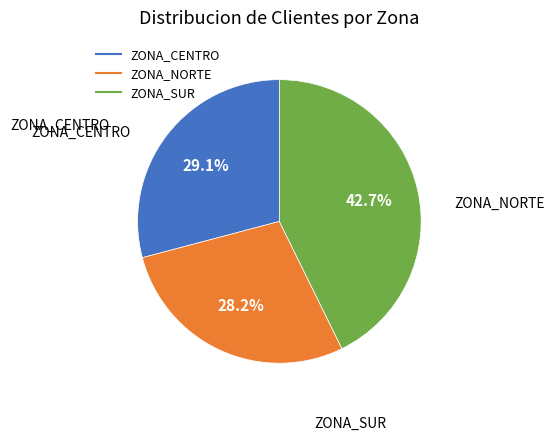

Do ZONA_NORTE and ZONA_SUR together represent more than half of the pie?

Yes